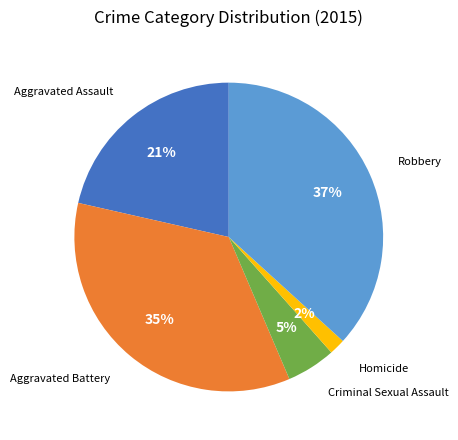

To the nearest percent, what is the difference between the largest and smallest slice percentages?

35%